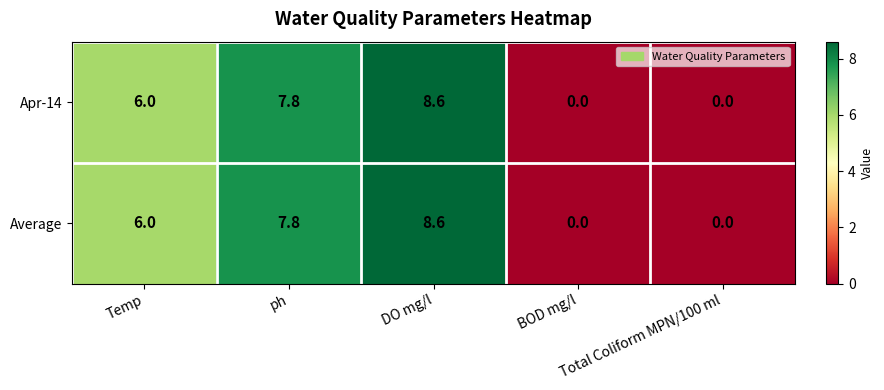

What is the maximum value shown in the chart?

8.6